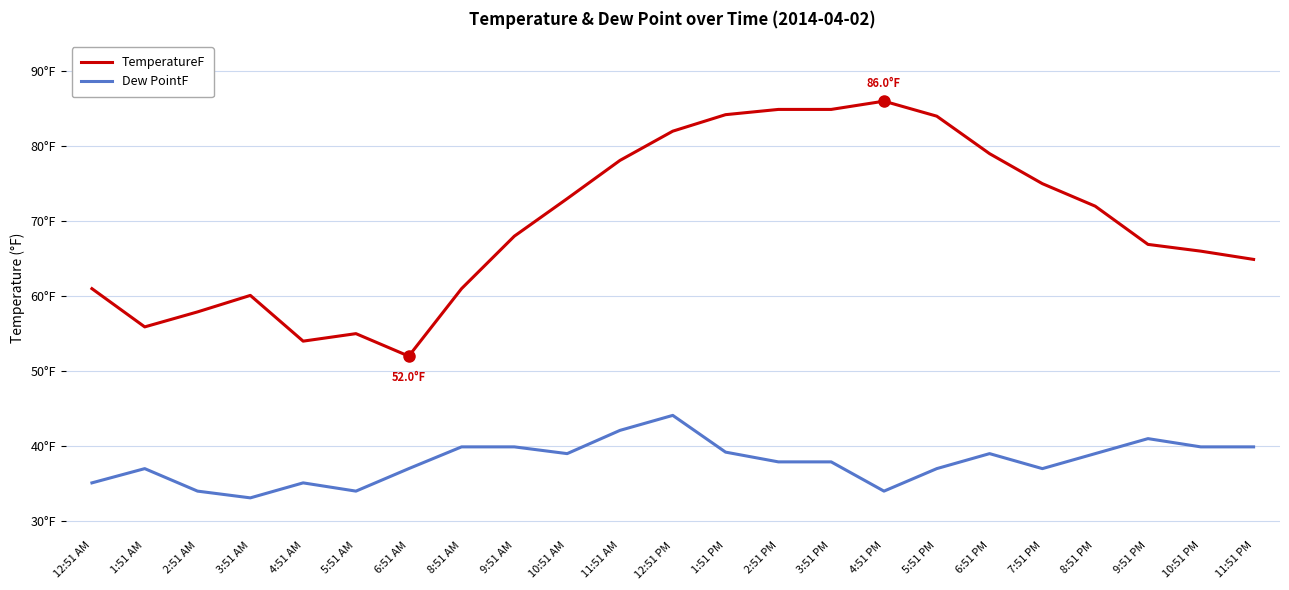

What are all the series names shown in the legend?

TemperatureF, Dew PointF